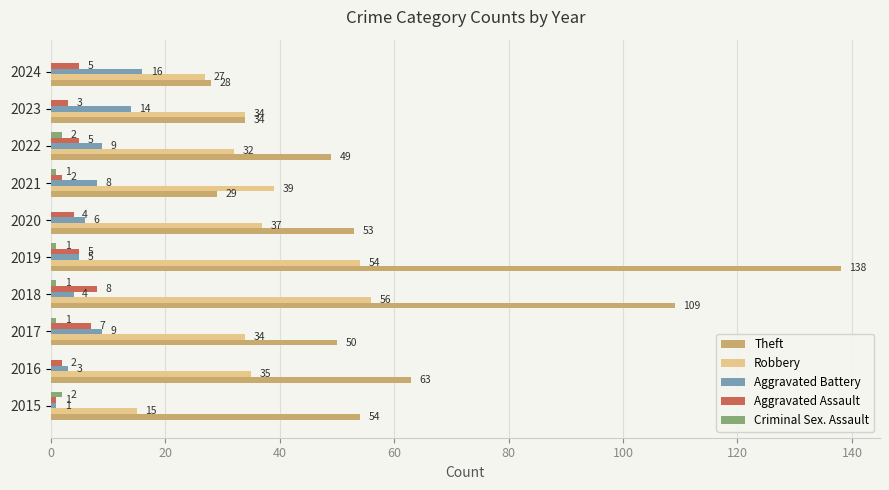

Which series changed the most between 2018 and 2023?

Theft